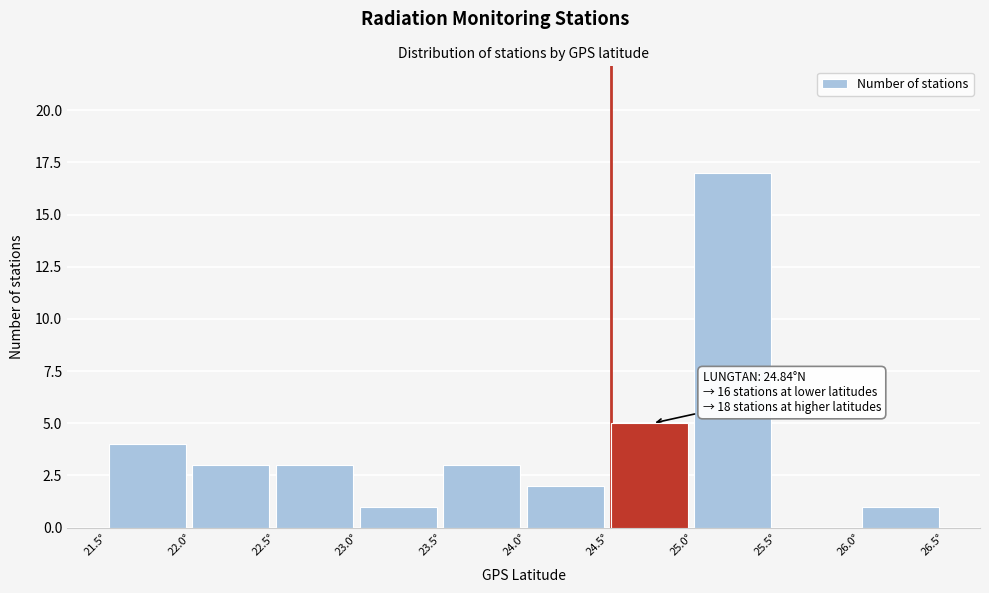

Which range on the x-axis has the tallest bar?

25.0 to 25.5